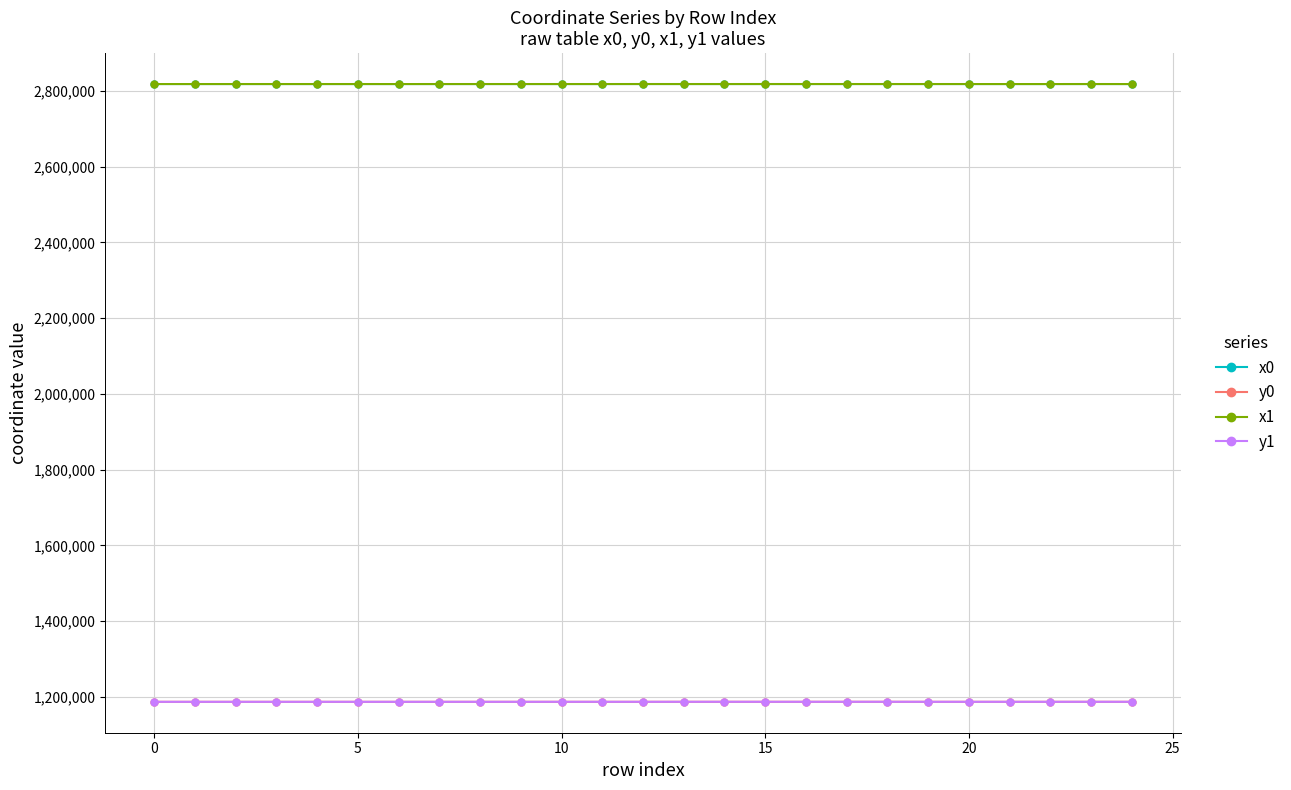

What is the maximum value for y1?

1186805.5